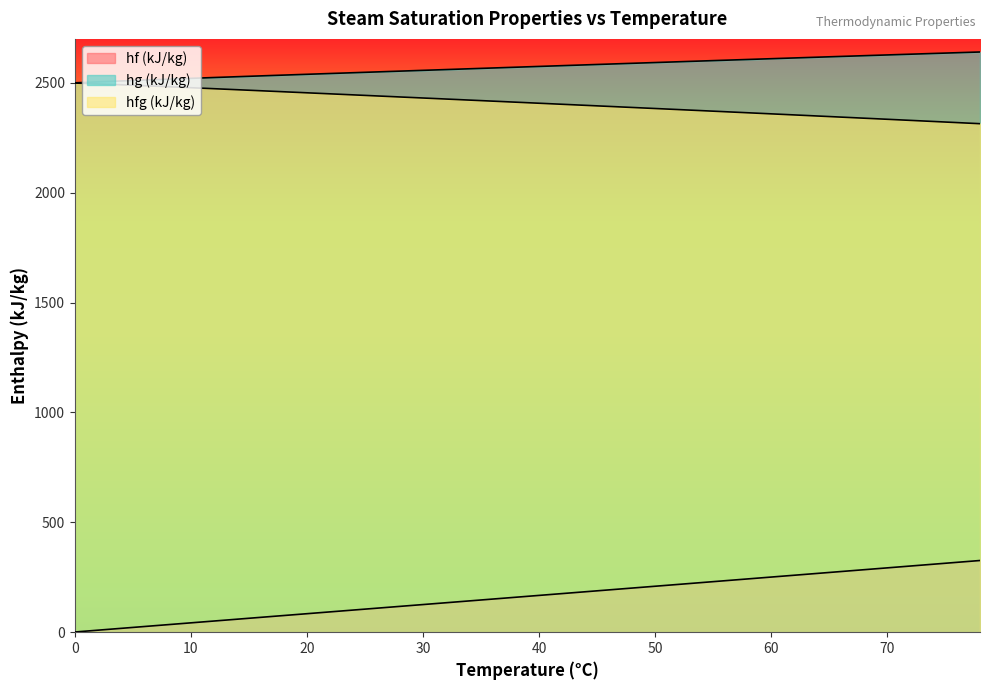

How many data points in hfg (kJ/kg) are above 2411?

20